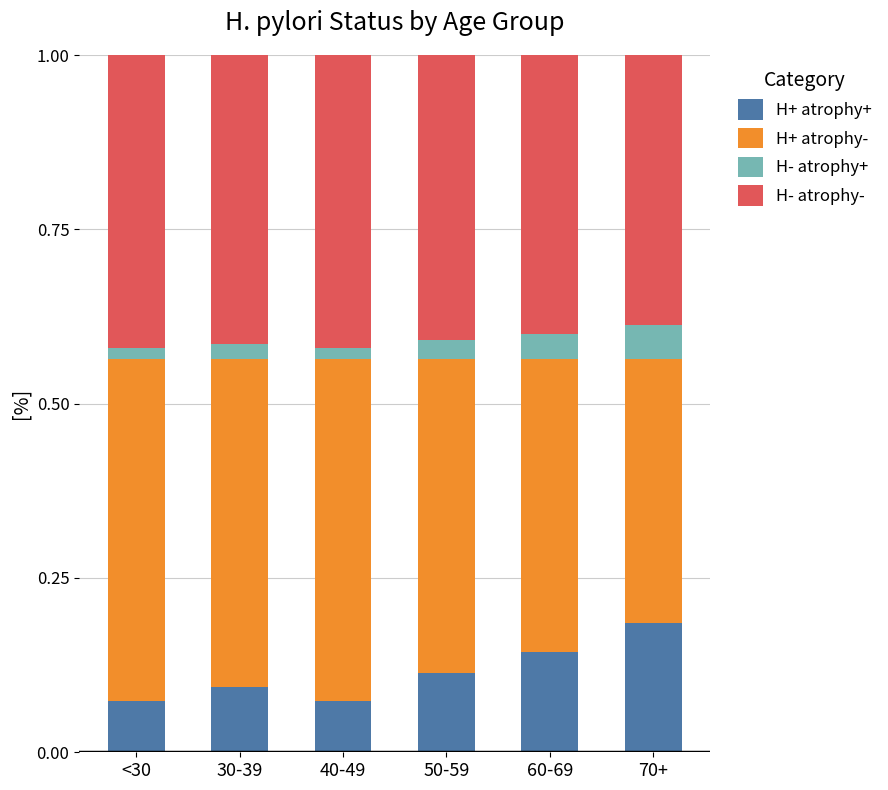

Does the chart contain any negative values?

No